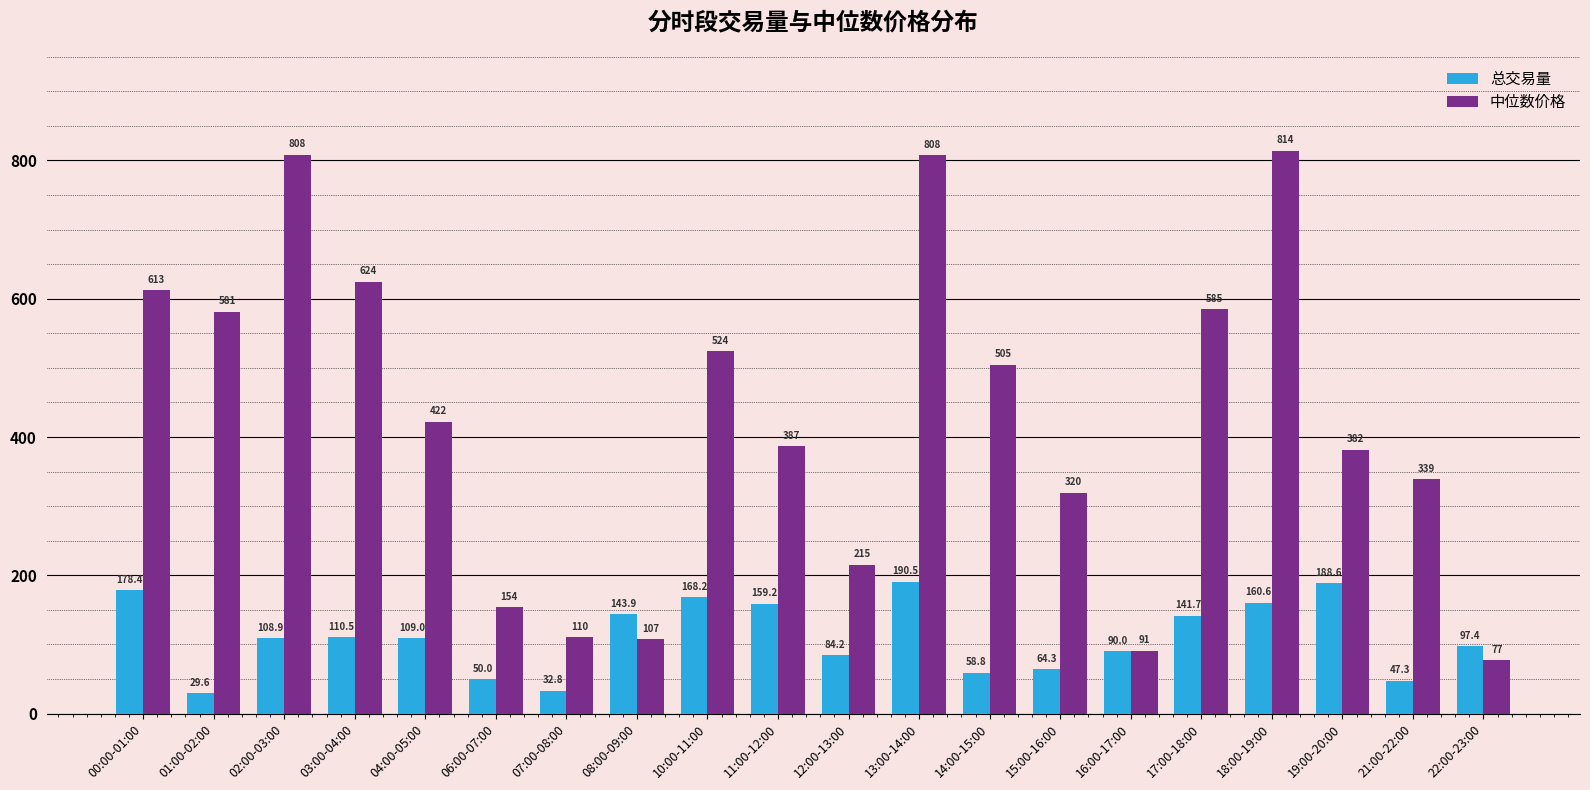

At which label is 中位数价格 closest to 445?

04:00-05:00